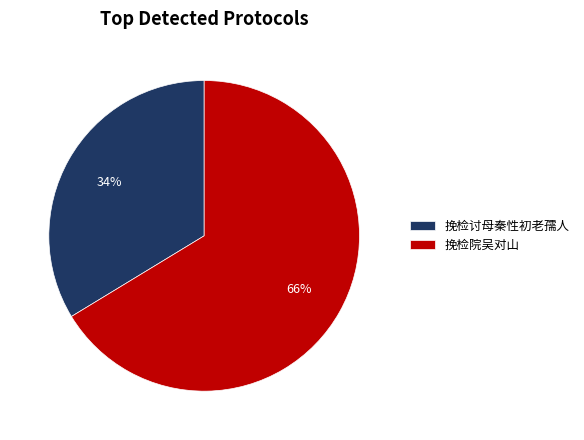

Count the number of slices in the pie.

2